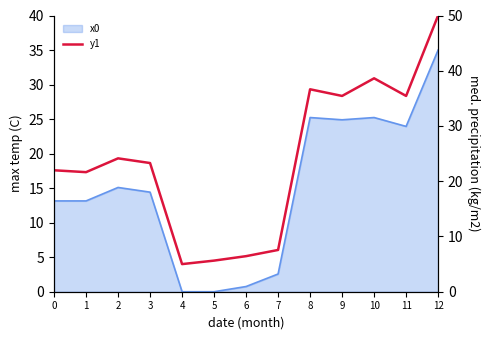

At which category does the chart reach its peak across all series?

12